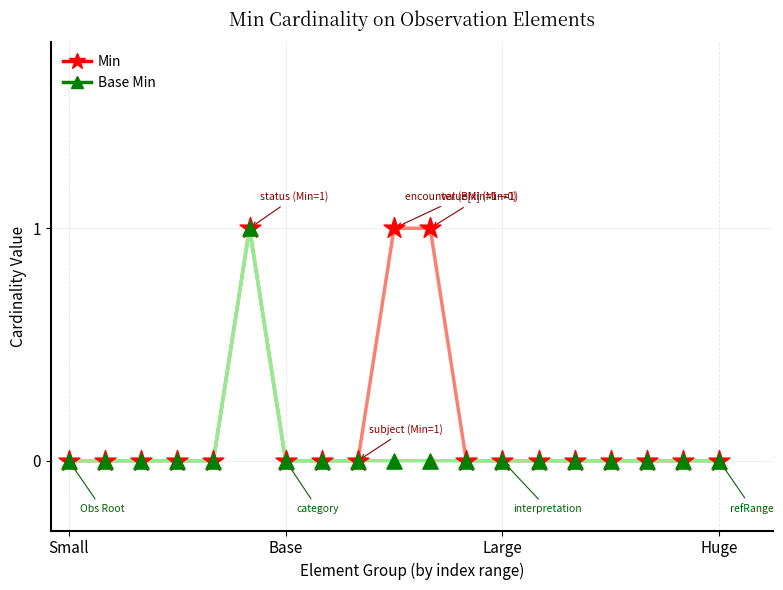

Which series has the largest total across all categories?

Min